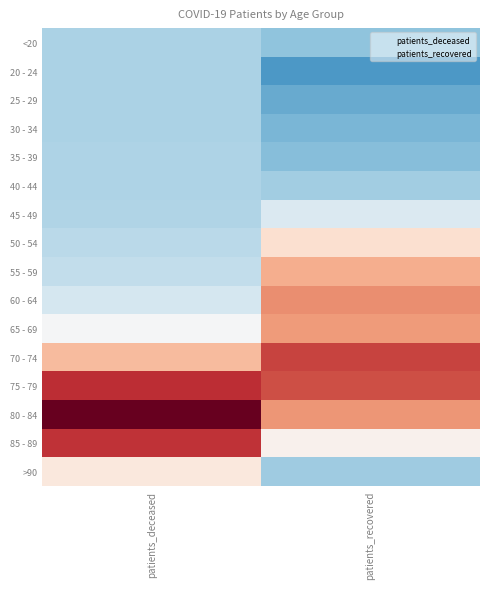

Rank the series by their maximum value, from lowest to highest.

20 - 24, 25 - 29, <20, 30 - 34, 35 - 39, 40 - 44, 45 - 49, >90, 50 - 54, 55 - 59, 65 - 69, 60 - 64, 70 - 74, 85 - 89, 75 - 79, 80 - 84